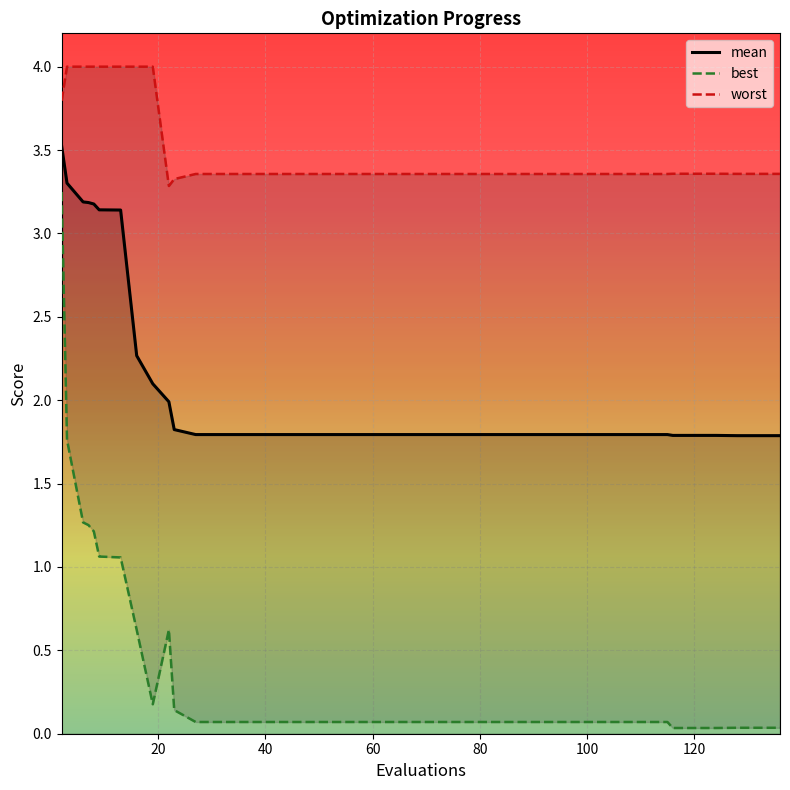

Is it true that worst equals 0.9 at 59?

False